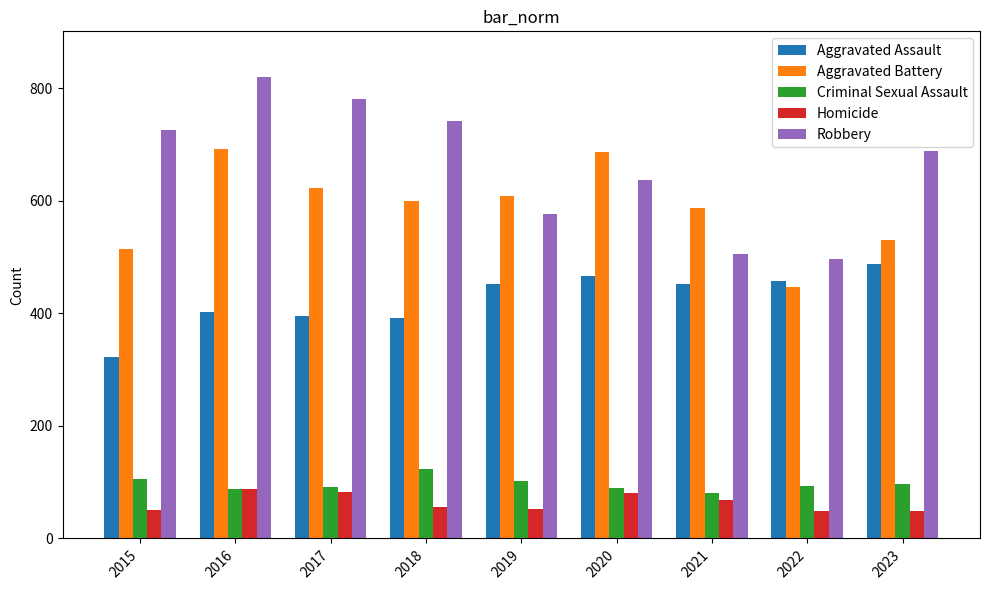

What is the maximum value for Robbery?

819